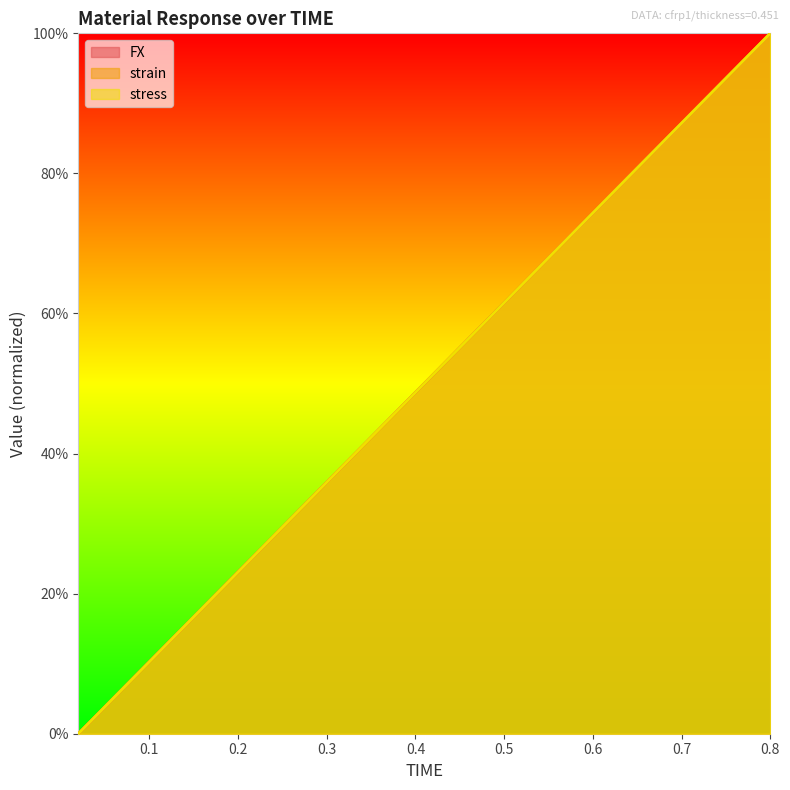

Which series has the largest total across all categories?

FX